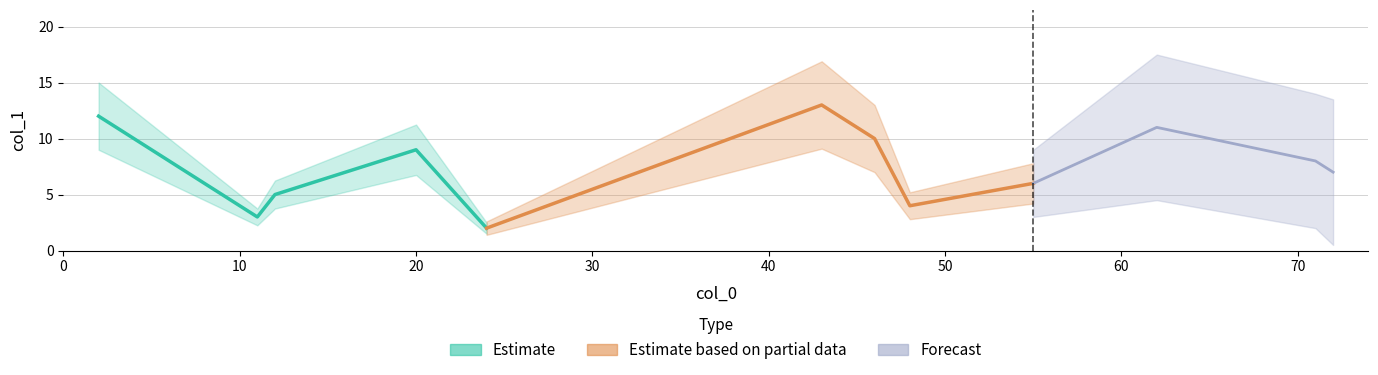

List the labels in order of value, largest first.

43, 2, 62, 46, 20, 71, 72, 55, 12, 48, 11, 24